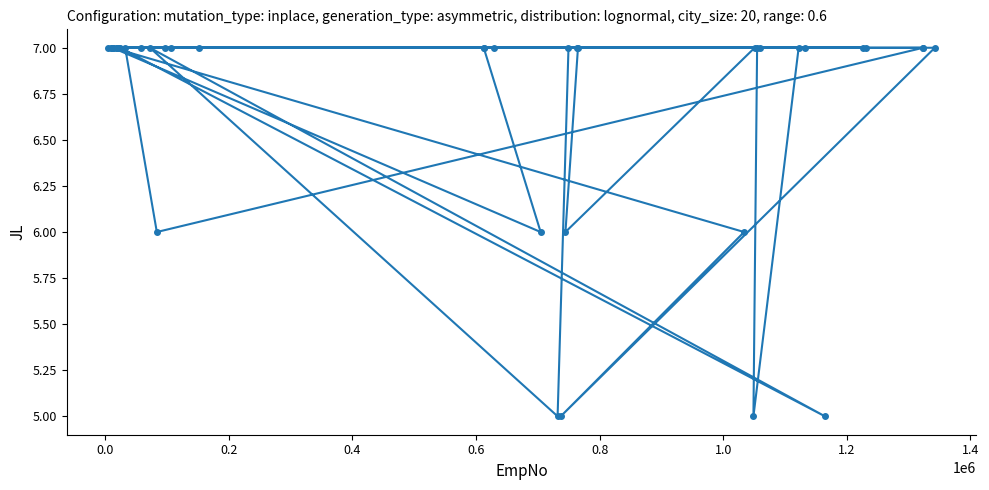

What is the smallest value displayed?

5